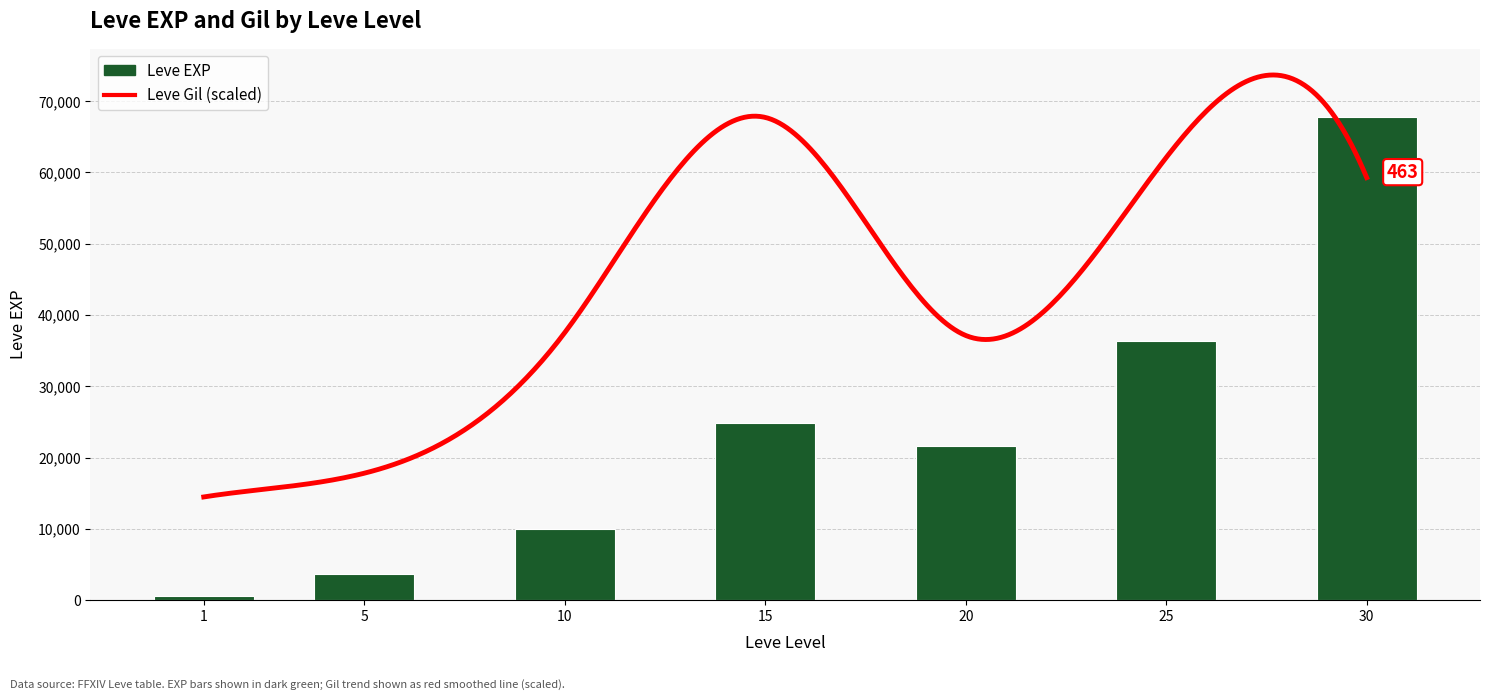

The value at 30 is 67730. True or false?

True